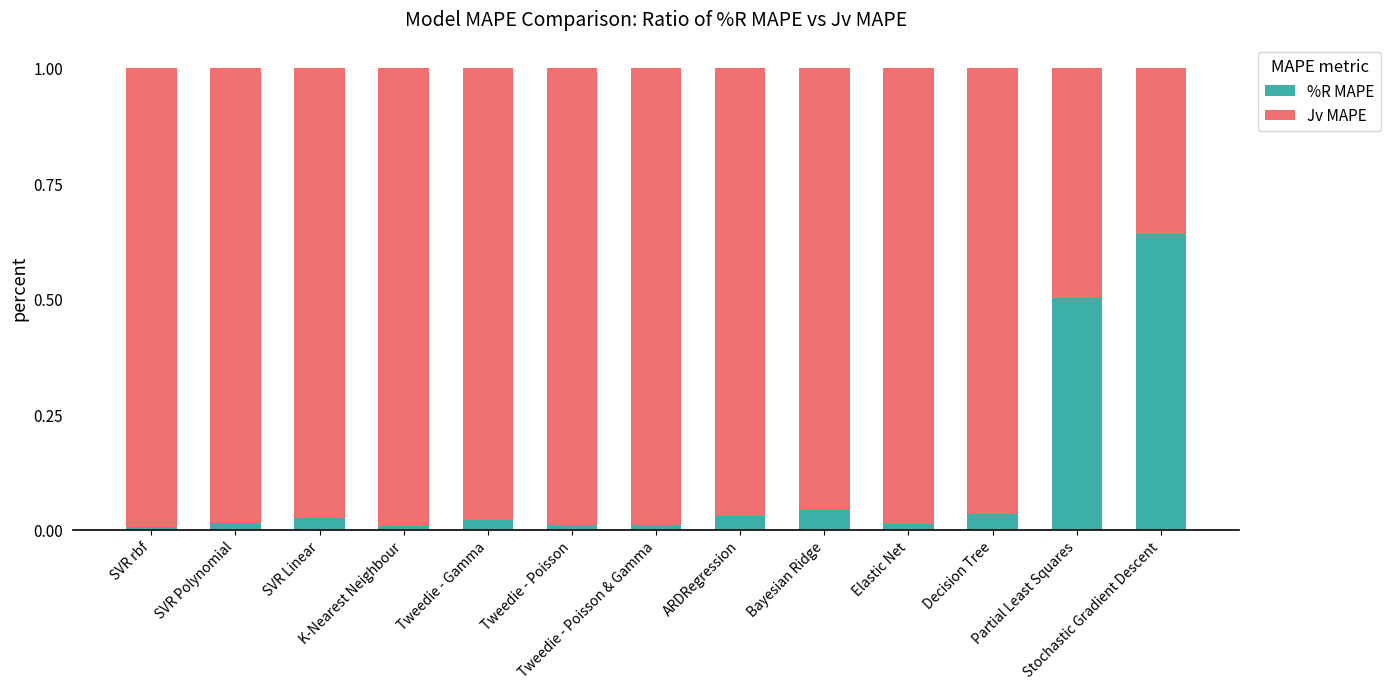

What is the sum of all %R MAPE values?

1.4